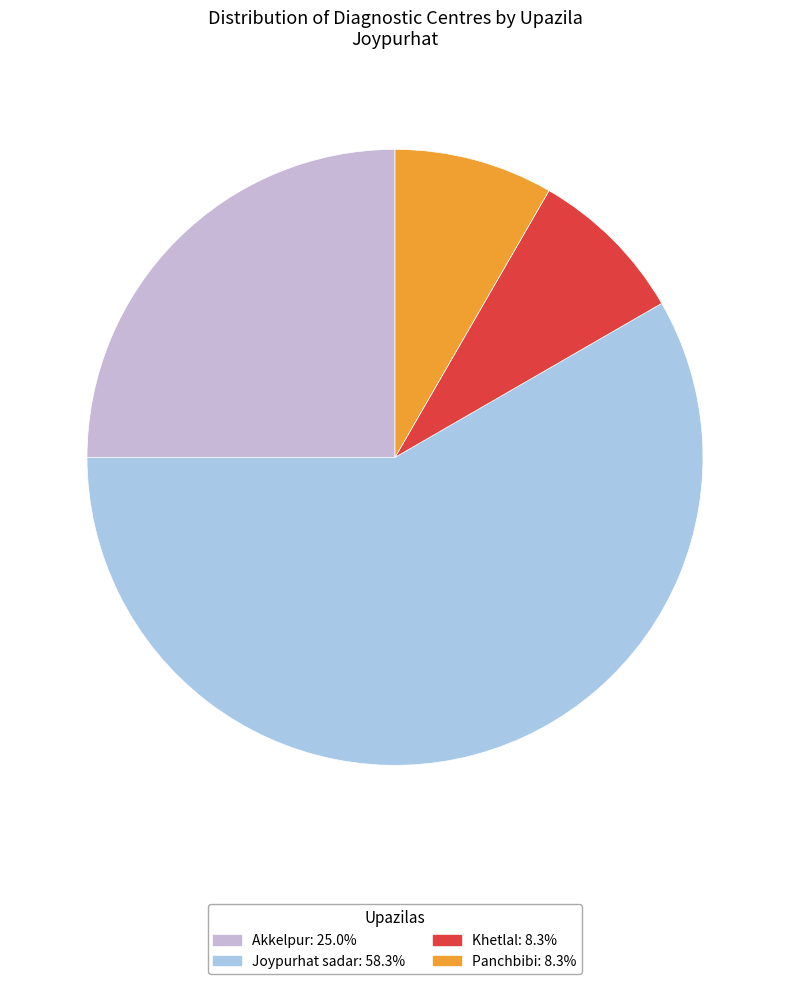

How many segments does this pie chart have?

4